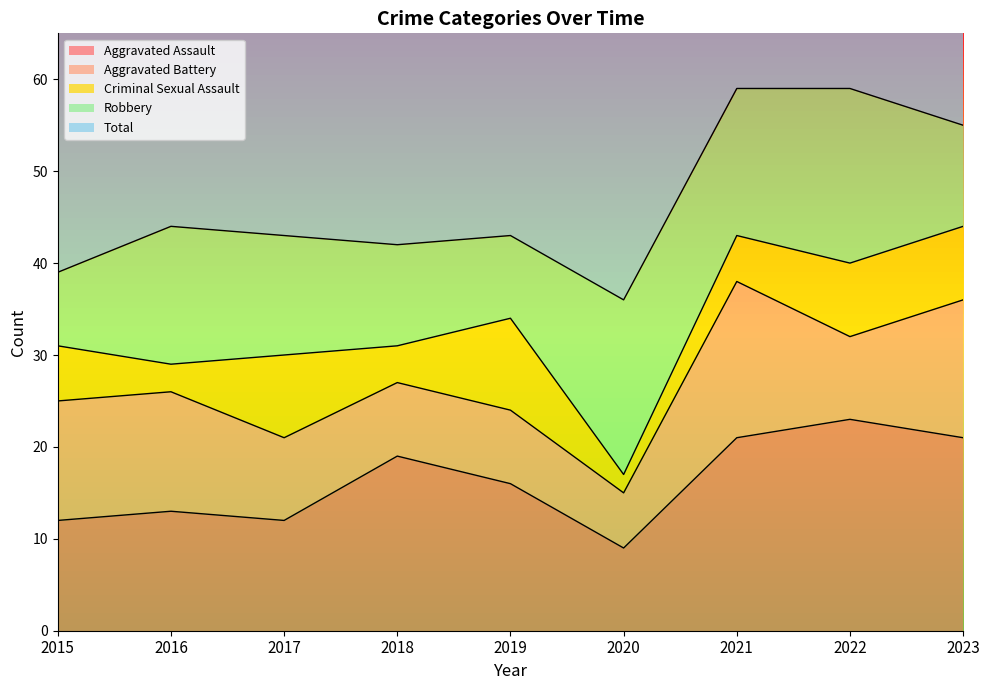

What is the average value of the Aggravated Battery series?

11